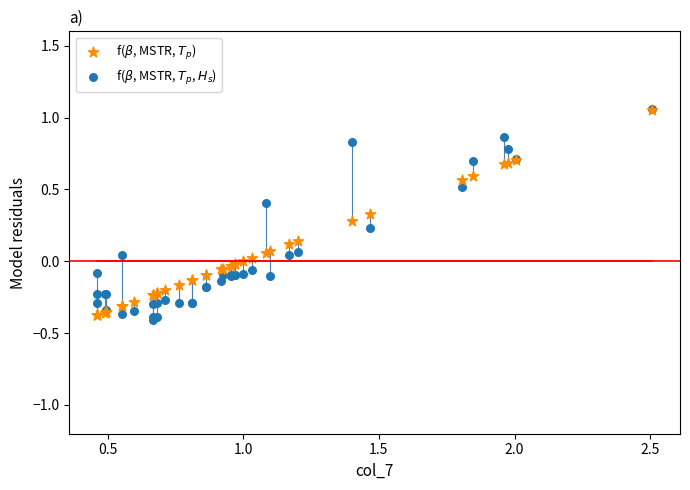

What are all the series names shown in the legend?

f($\beta$, MSTR, $T_p$), f($\beta$, MSTR, $T_p$, $H_s$)